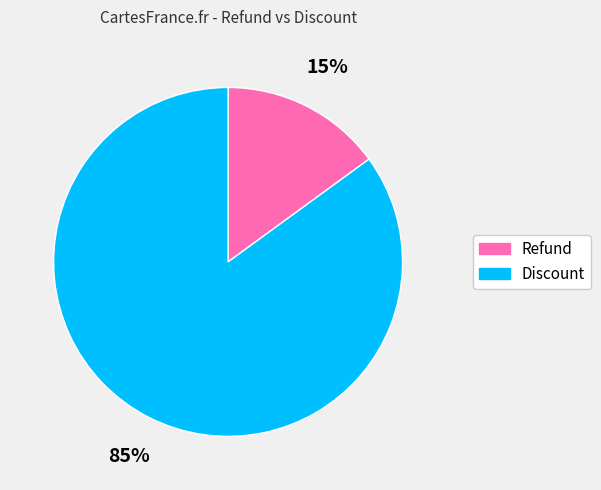

Which category has the biggest portion of the pie?

Discount